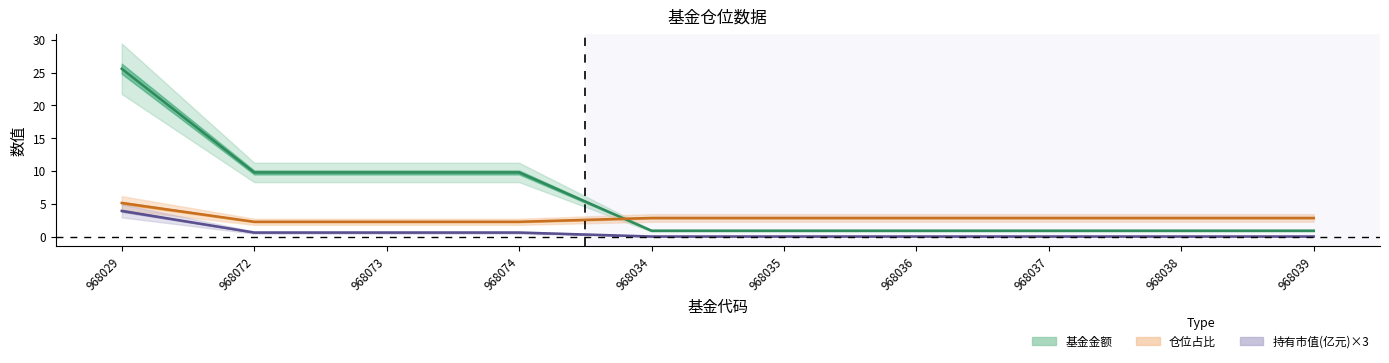

What is the value of the 基金金额 point at the 8th from the left?

1.0